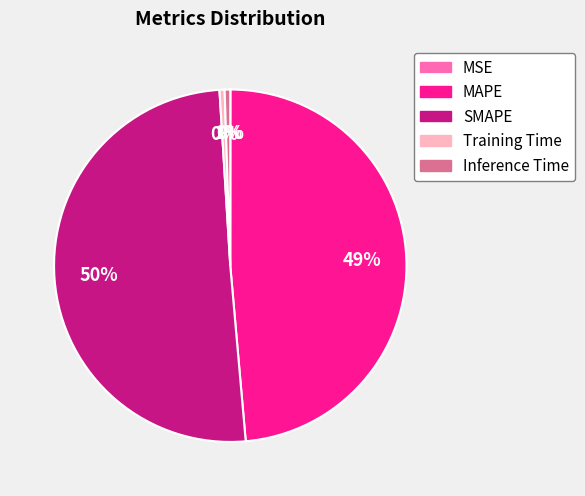

True or false: Training Time accounts for 0% of the total.

True